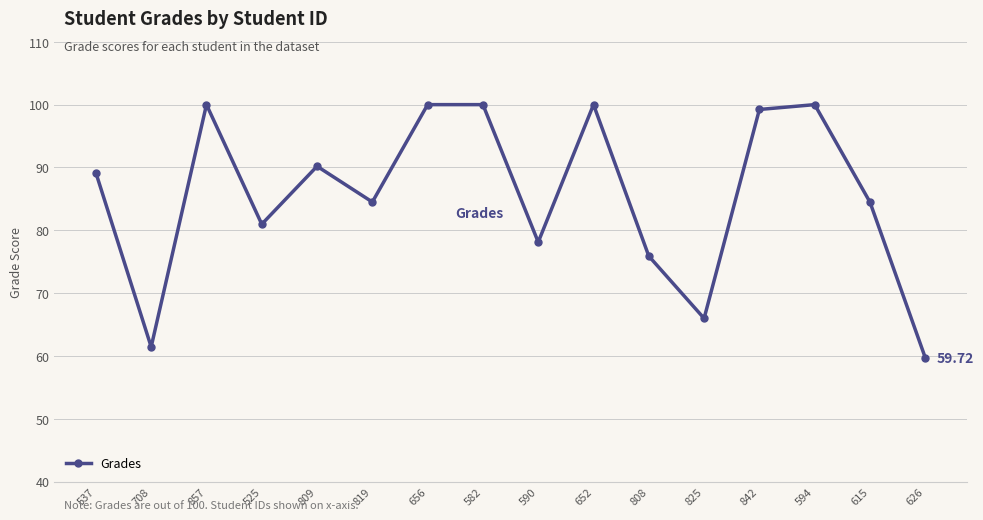

How many interior local valleys (lower than both neighbors) does the data have?

5